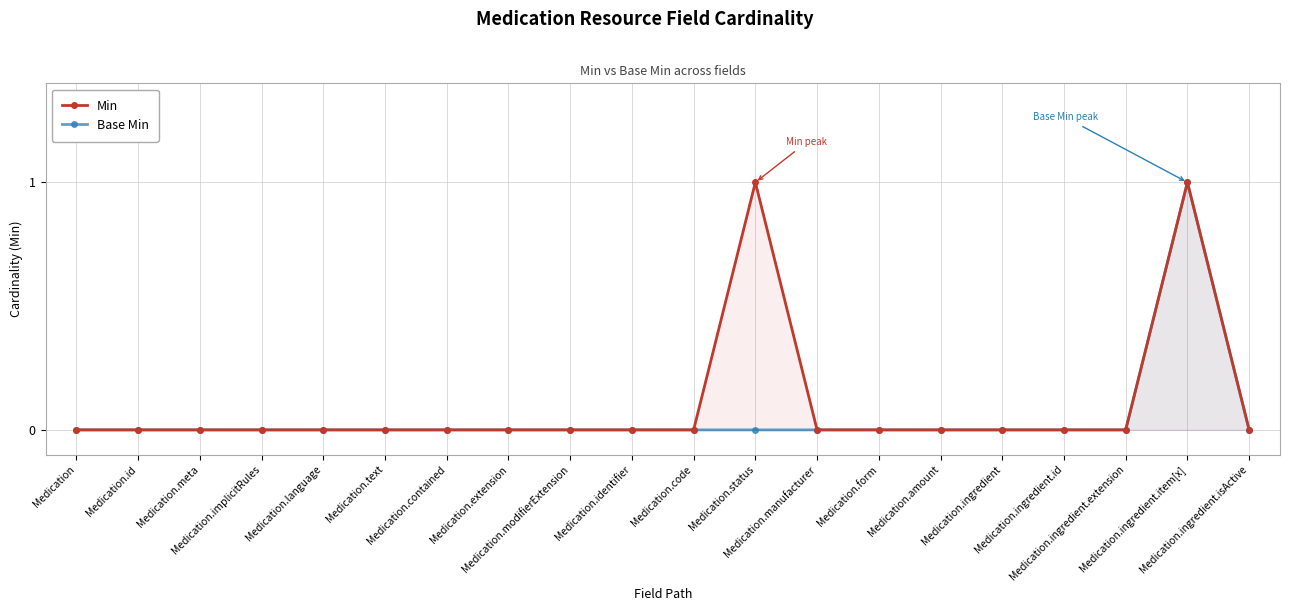

True or false: Base Min and Min cross at least once.

False